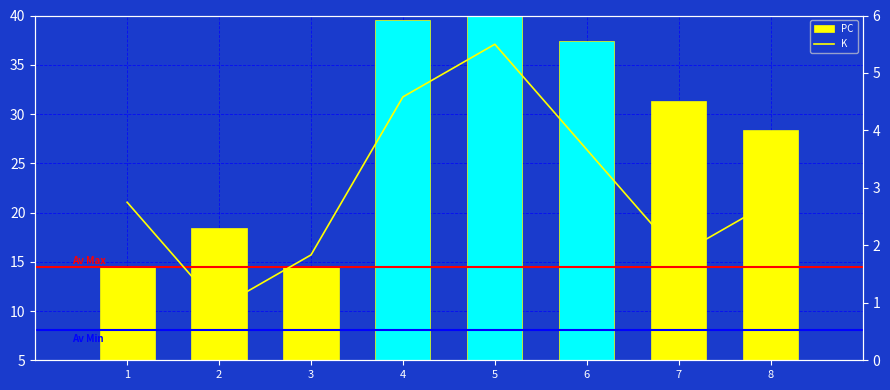

True or false: PC has a value of 10.4 at 4.

False